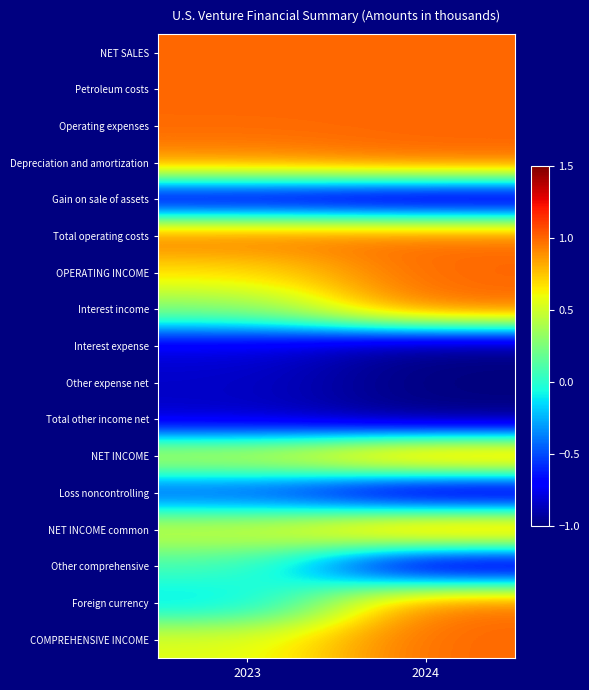

Which series has the widest spread of values?

Foreign currency